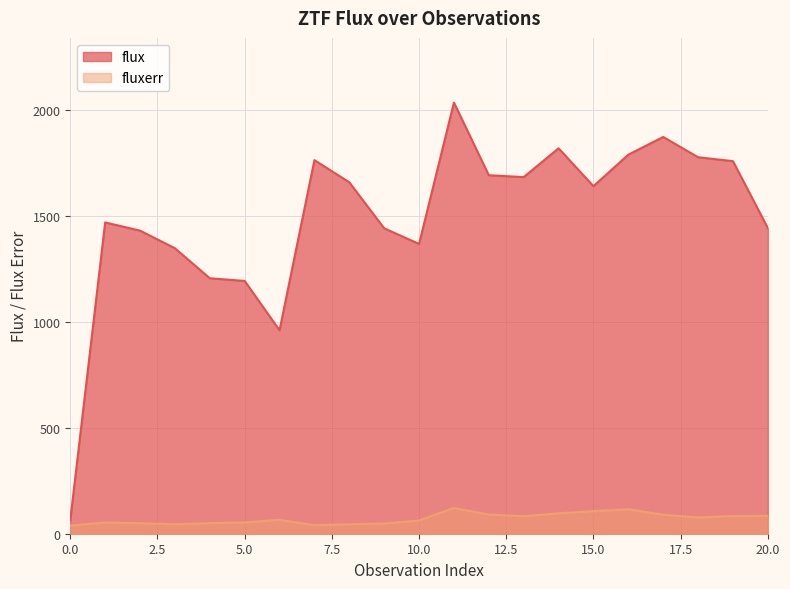

How many lines are shown in the chart?

2